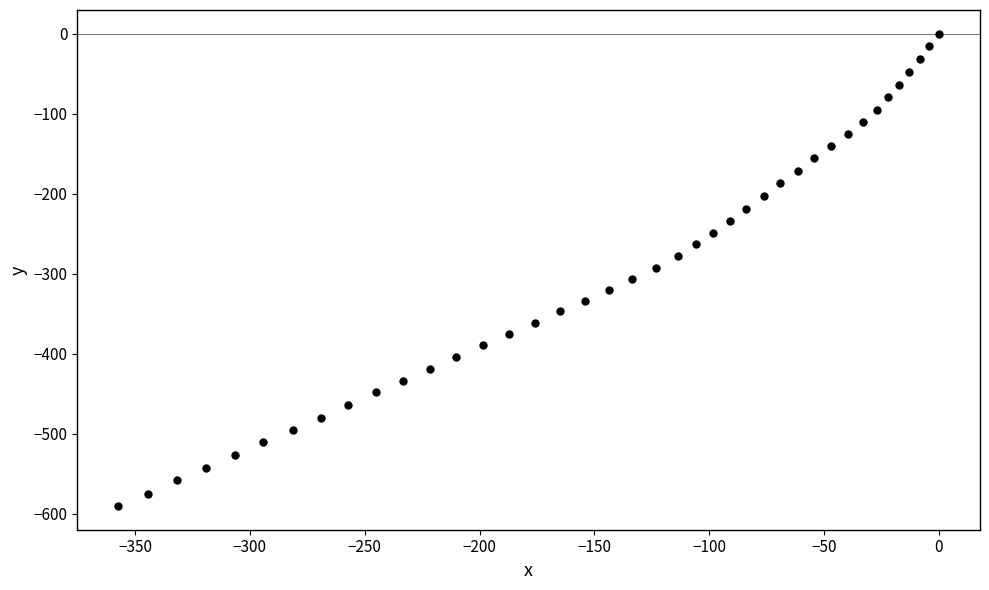

What is the range of Y values (max minus min)?

590.5